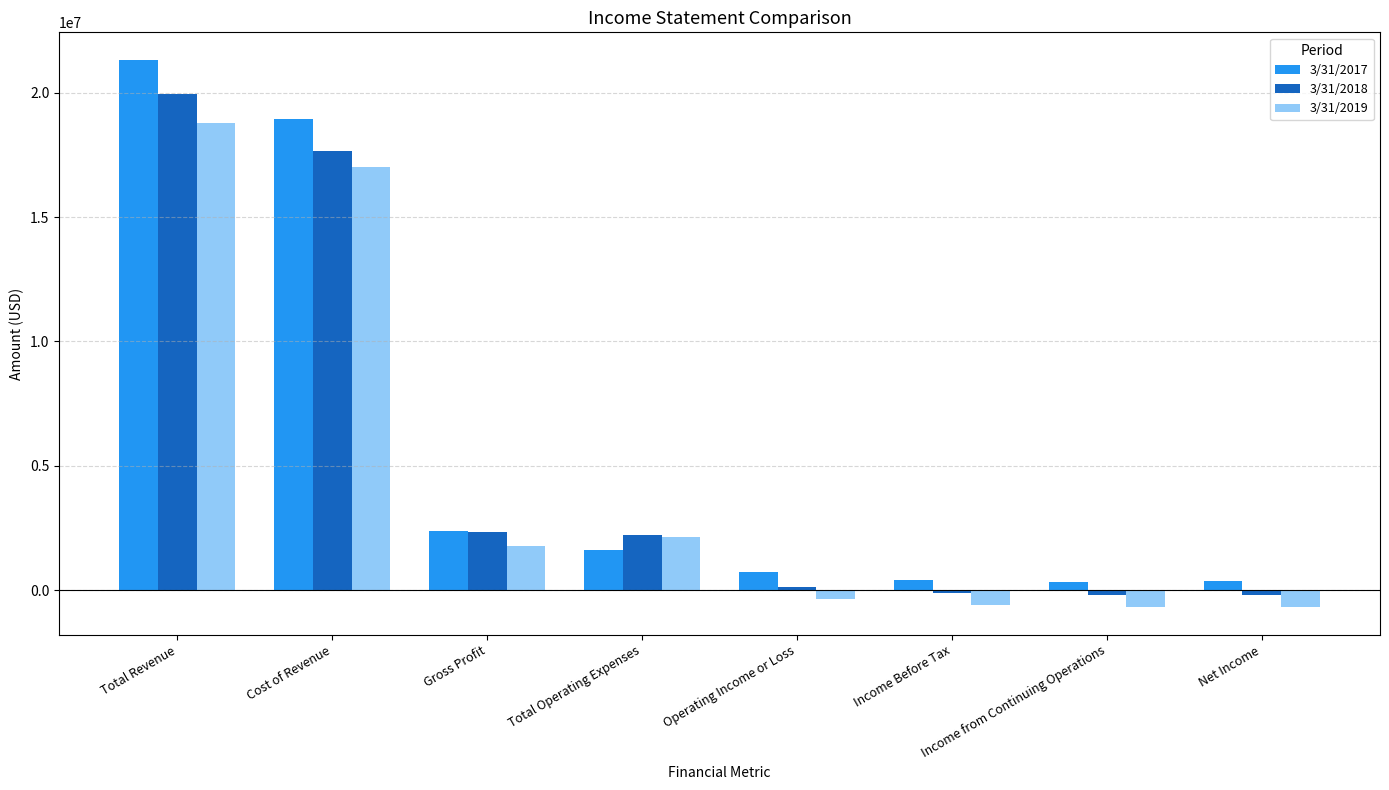

Are the bars grouped side by side (vs. stacked)?

Yes